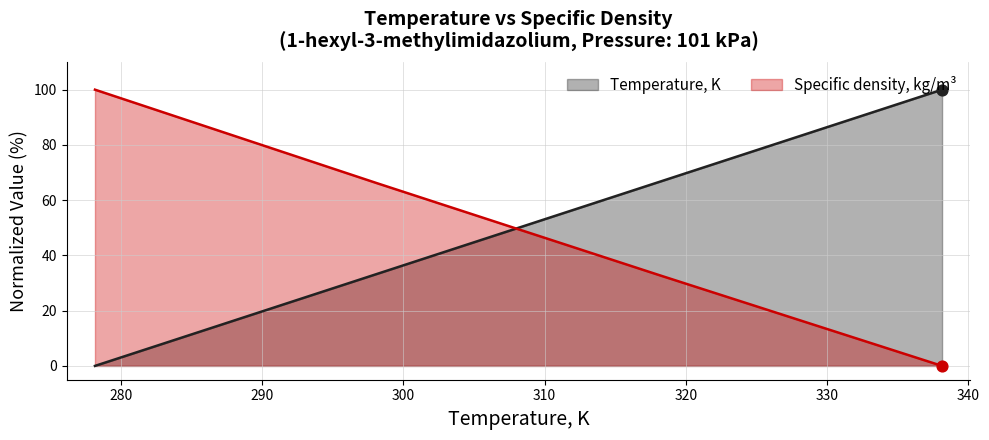

What are all the series names shown in the legend?

Temperature, K, Specific density, kg/m³